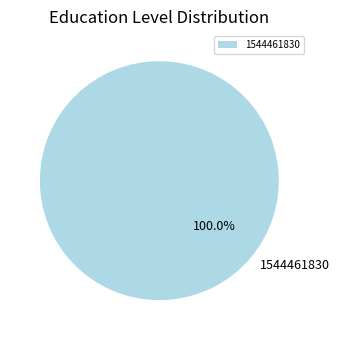

Does 1544461830 account for over 50% of the chart?

Yes